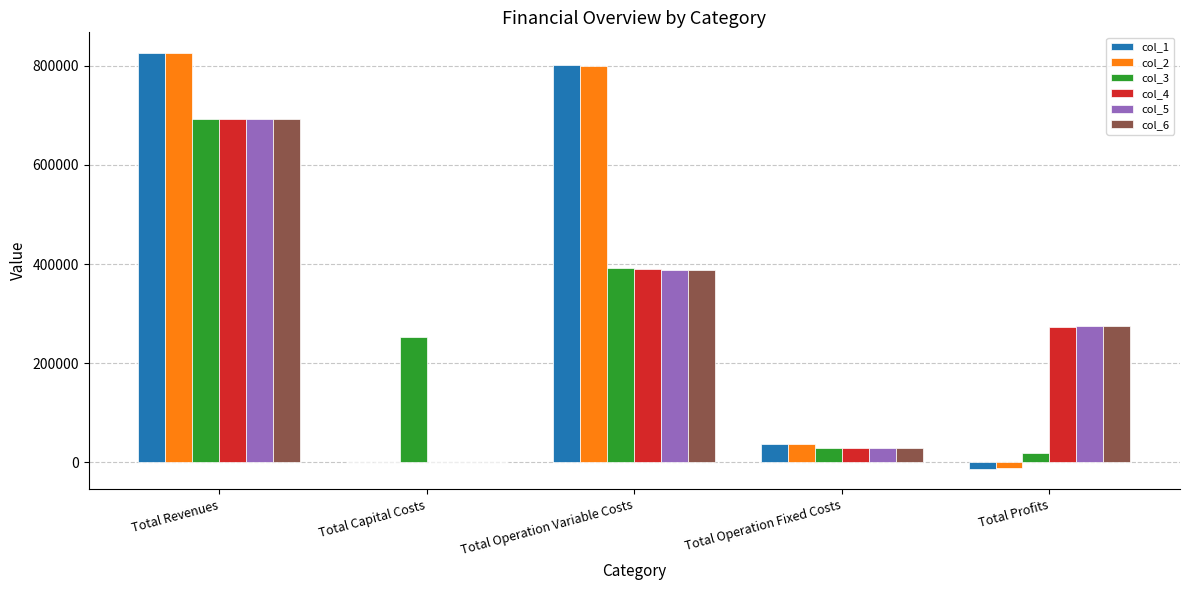

Where is col_1 nearest to the value 406467?

Total Operation Fixed Costs